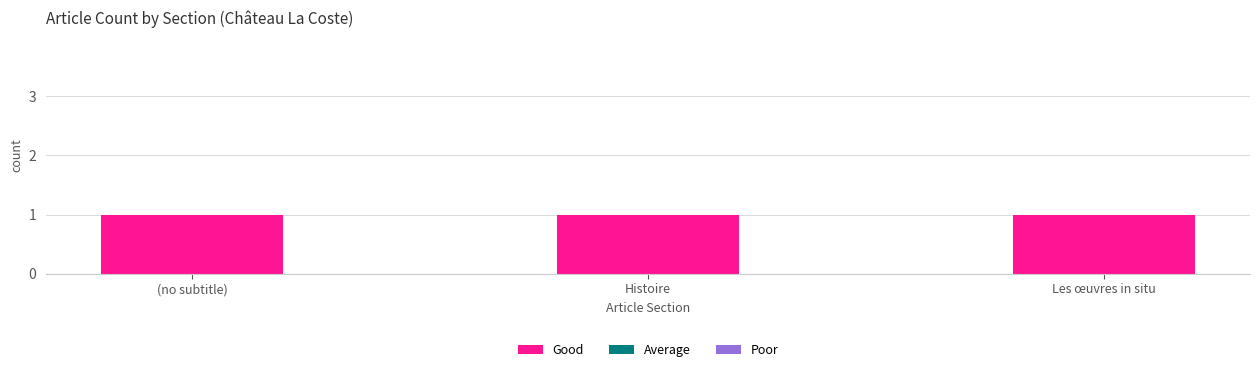

List the labels in order of Good value, largest first.

(no subtitle), Histoire, Les œuvres in situ